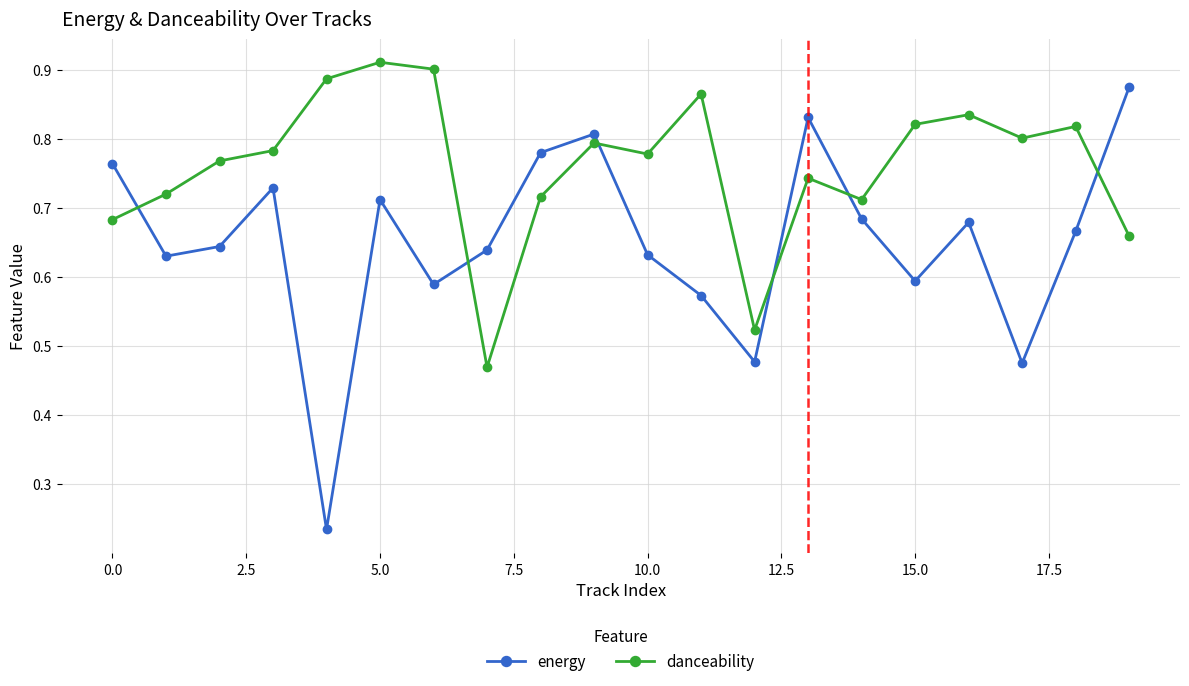

Which series ends up on top after the final intersection of energy and danceability?

energy